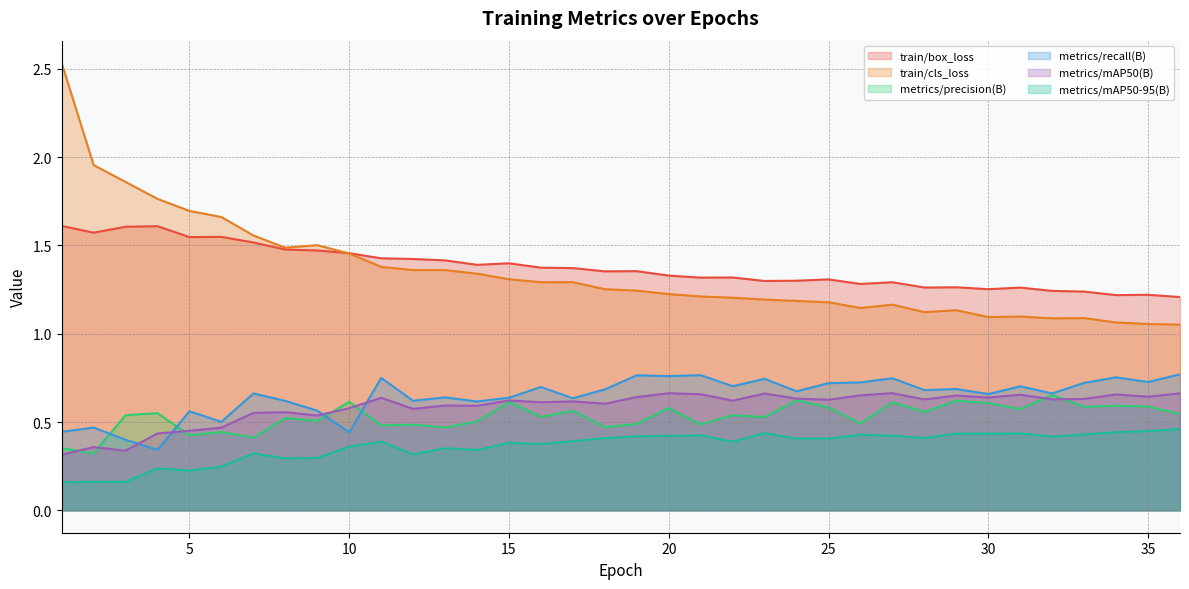

The value of metrics/mAP50(B) at 14 is 1.0. True or false?

False